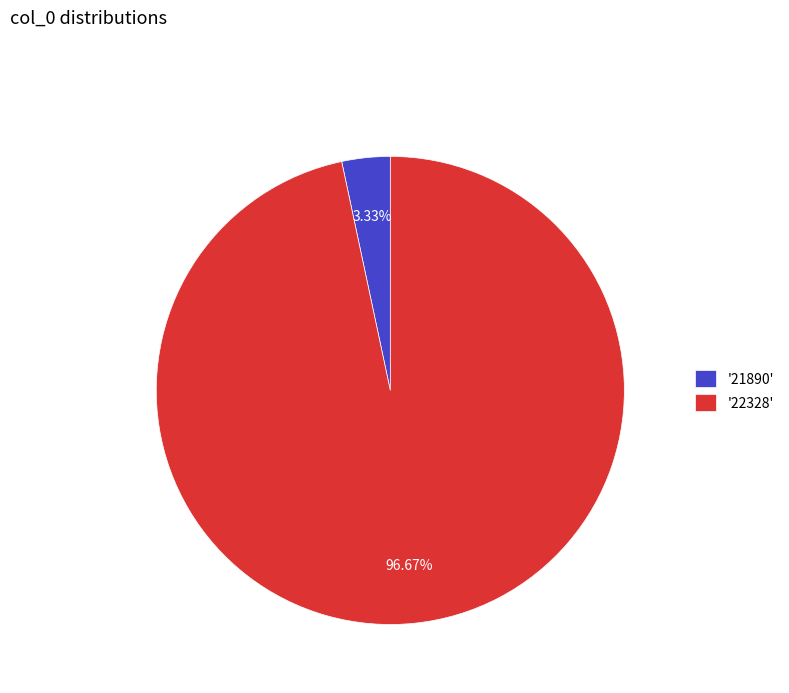

How many segments does this pie chart have?

2